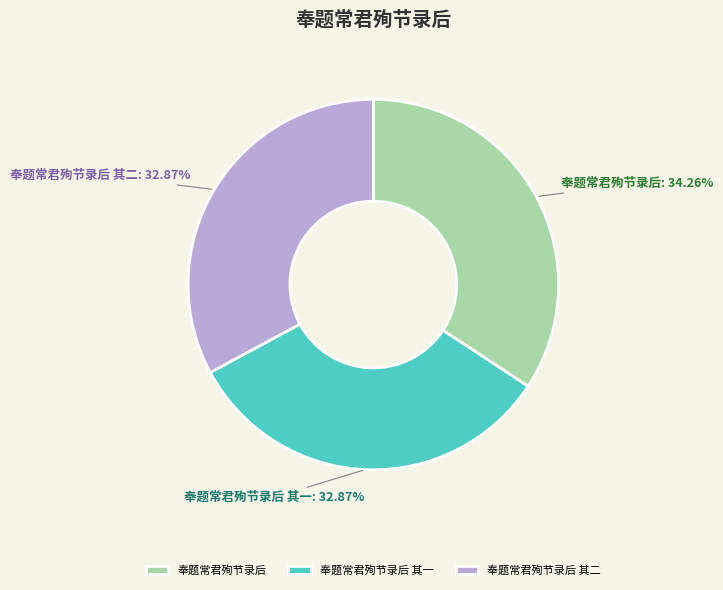

What percentage is the 奉题常君殉节录后 slice, to the nearest percent?

34%